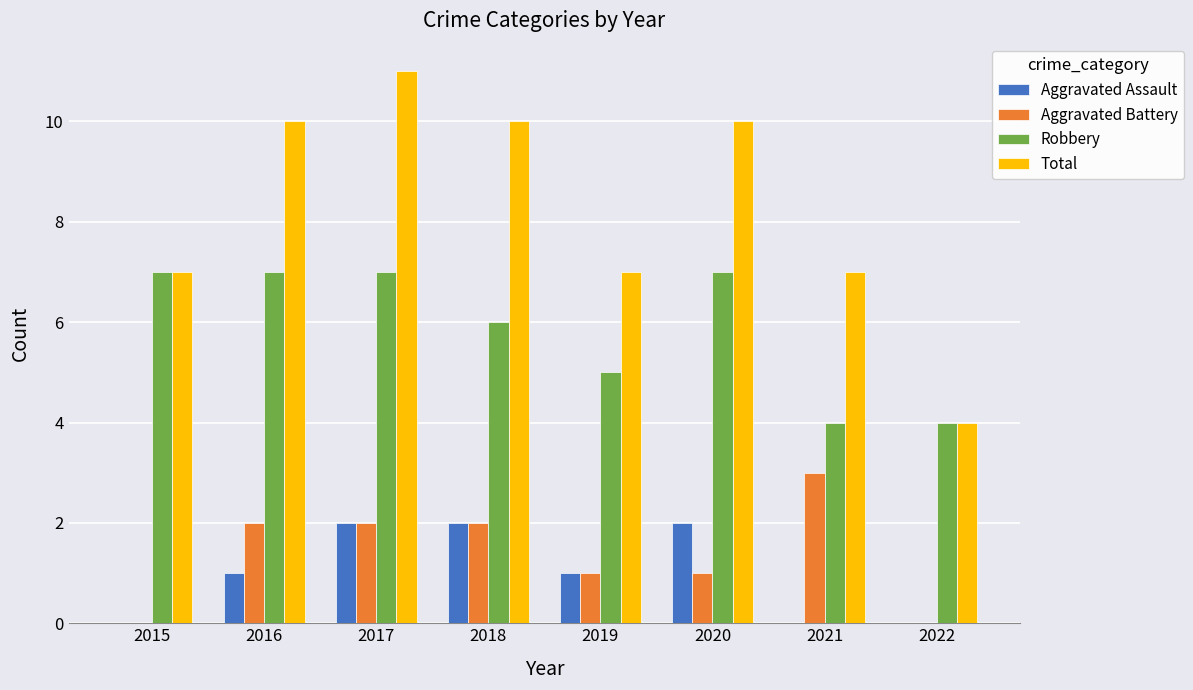

What is the highest value of the Total series?

11